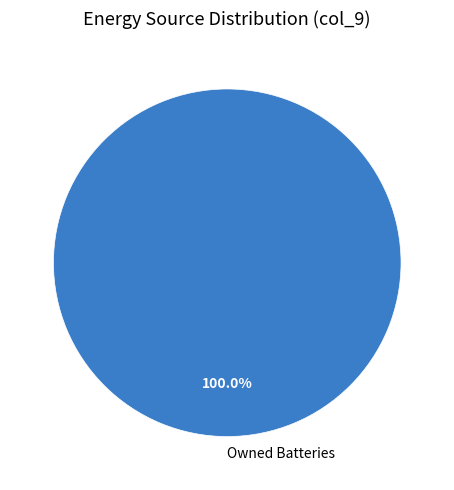

How many slices are in this pie chart?

1